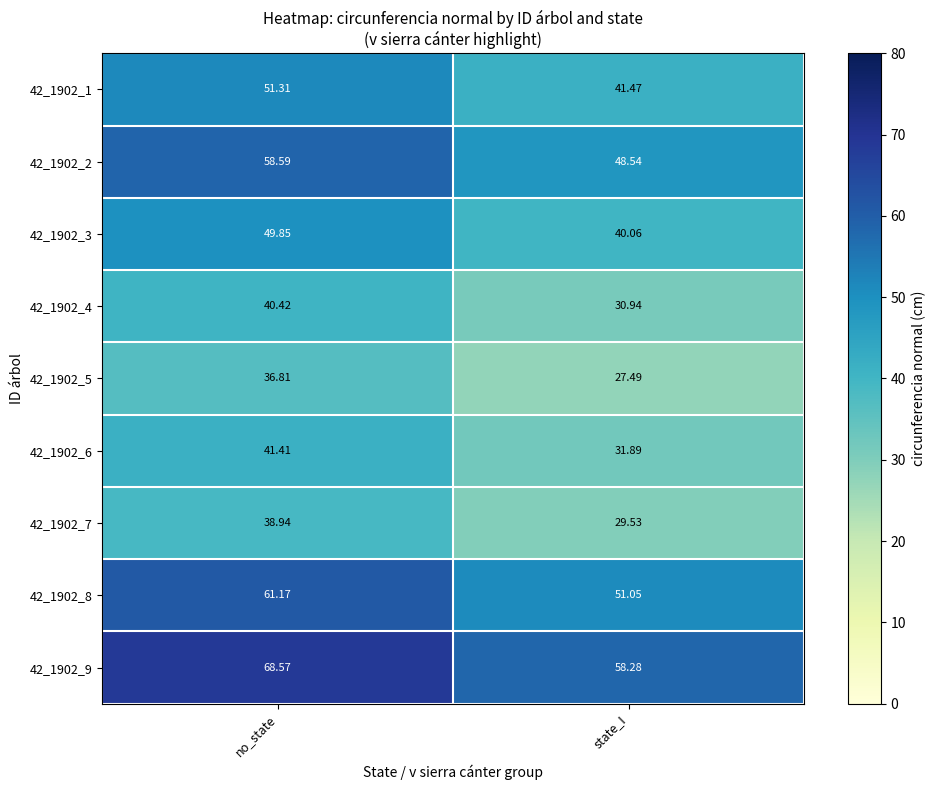

What is the maximum value shown in the chart?

68.6